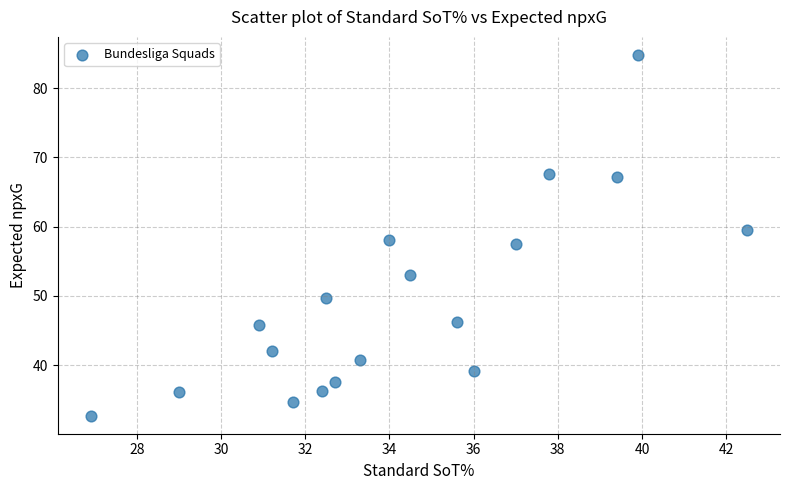

What is the range of X values (max minus min)?

15.6